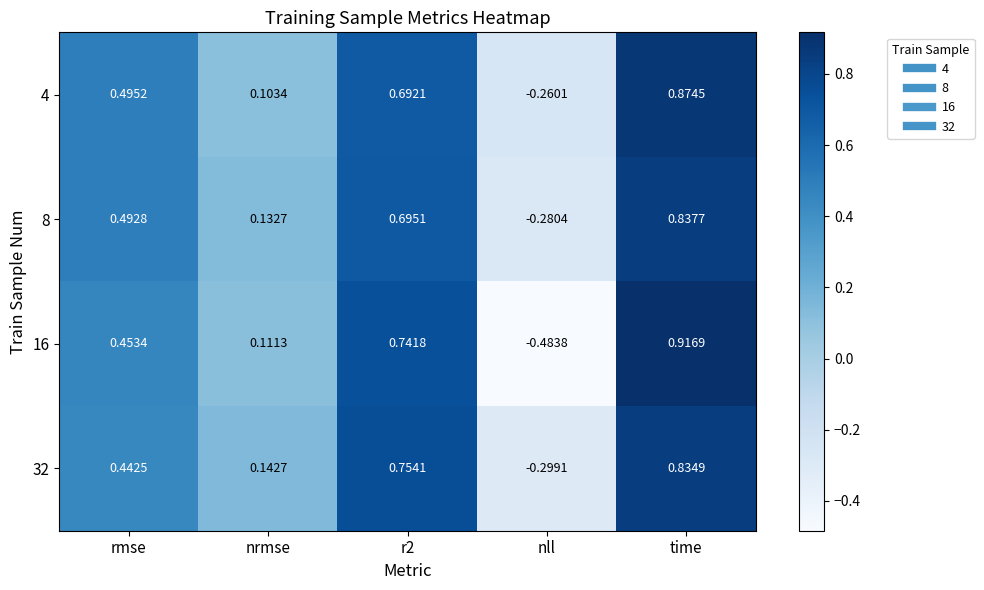

At which label does 16 reach its peak?

time